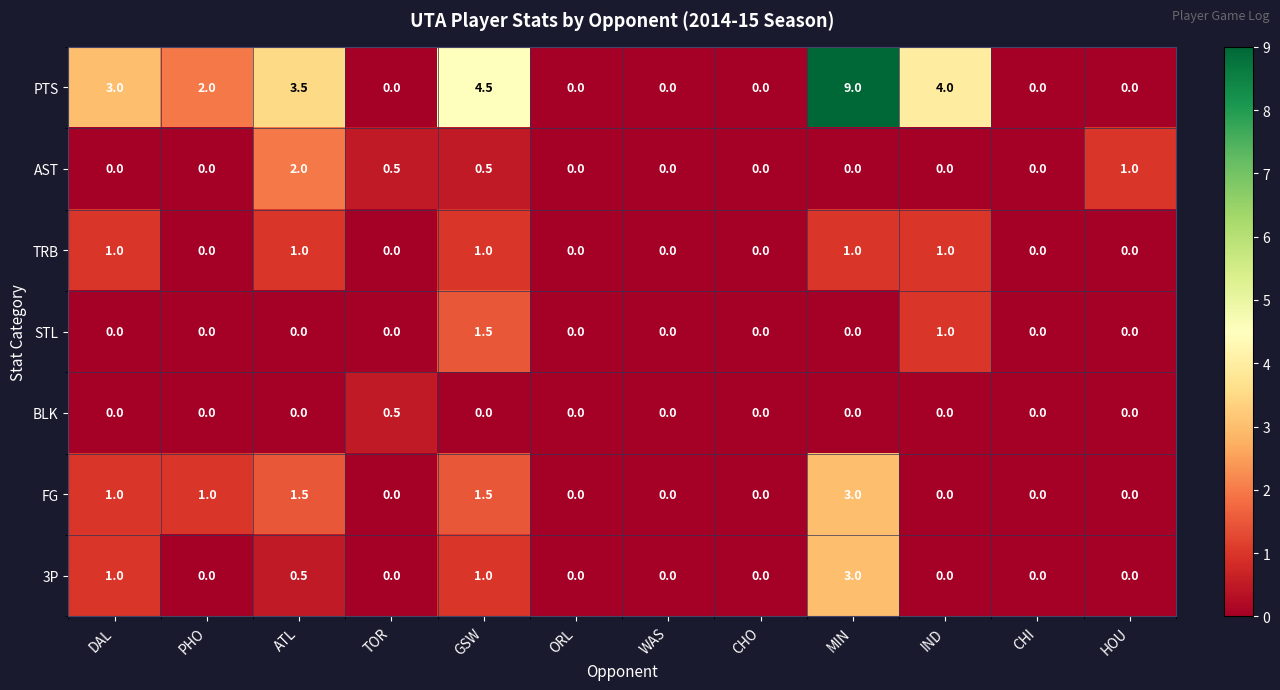

What is the sum of the STL values at IND and ORL?

1.0